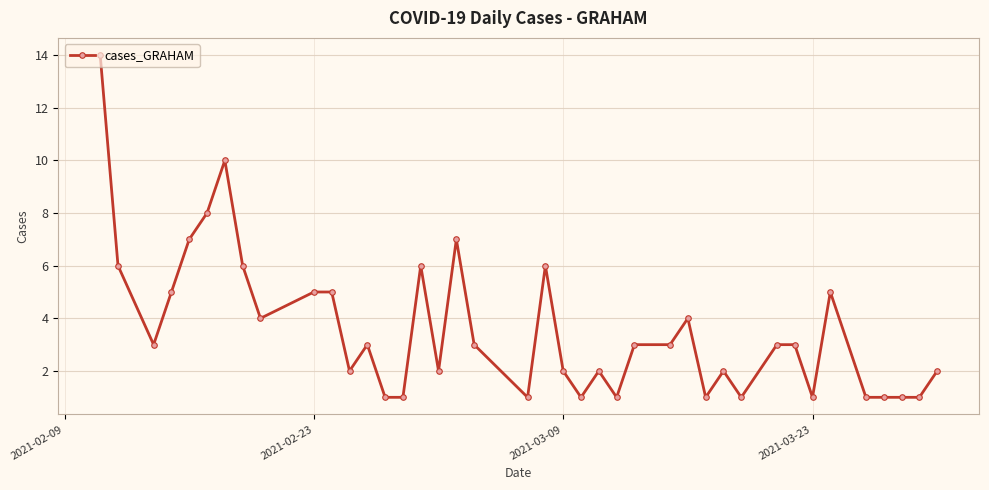

True or false: the data has more than 1 interior local peaks.

True